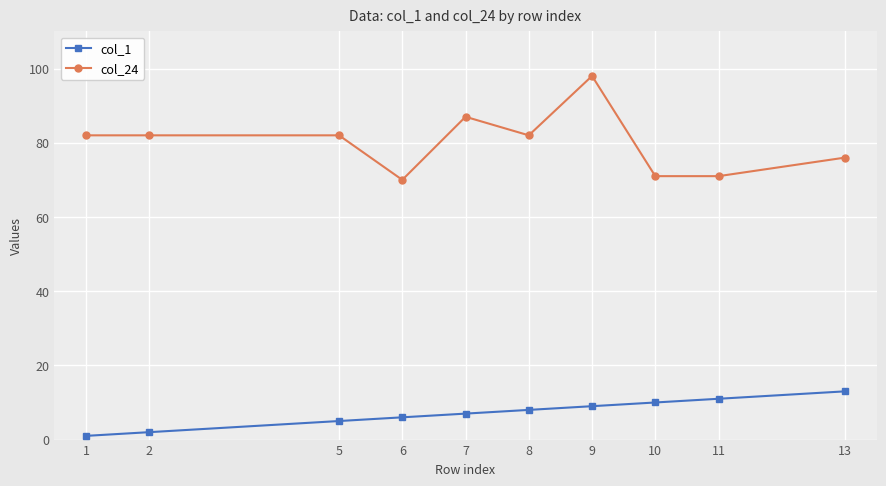

True or false: col_24 has more than 1 interior local peaks.

True